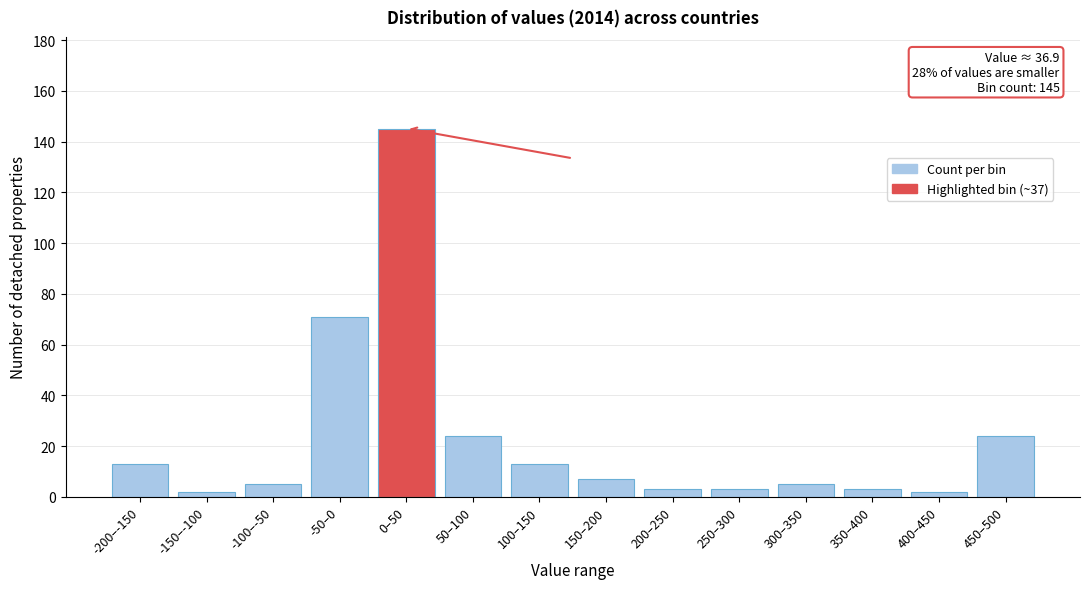

Reading right to left, list all the values displayed in this chart.

24	2	3	5	3	3	7	13	24	145	71	5	2	13